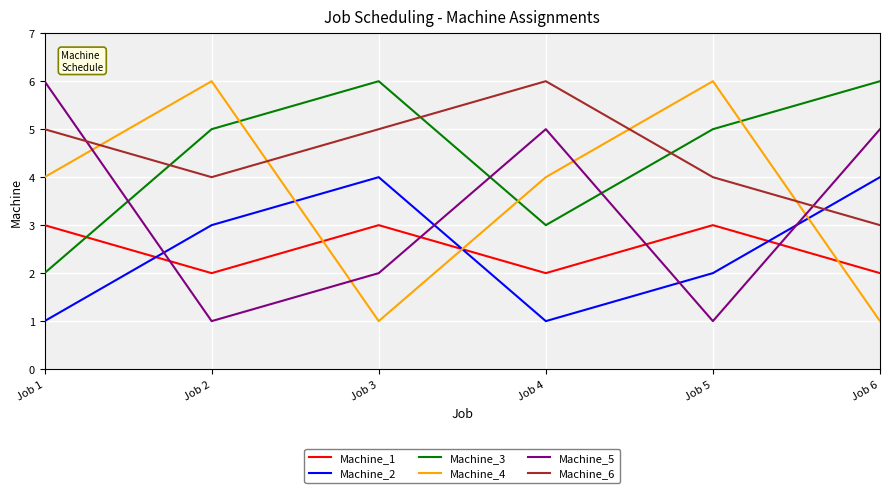

Between Job 3 and Job 6, which series saw the biggest shift?

Machine_5